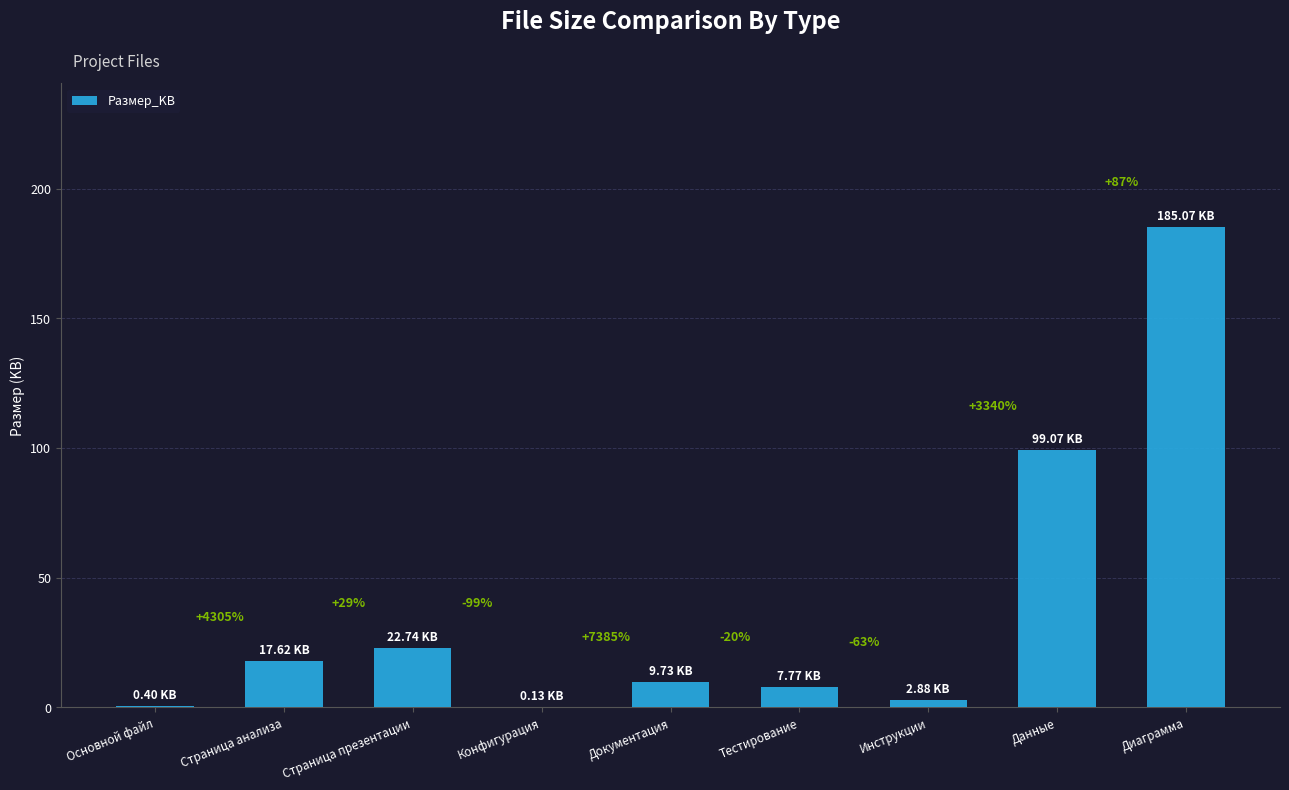

The chart shows a value of 185.1 at Диаграмма. True or false?

True